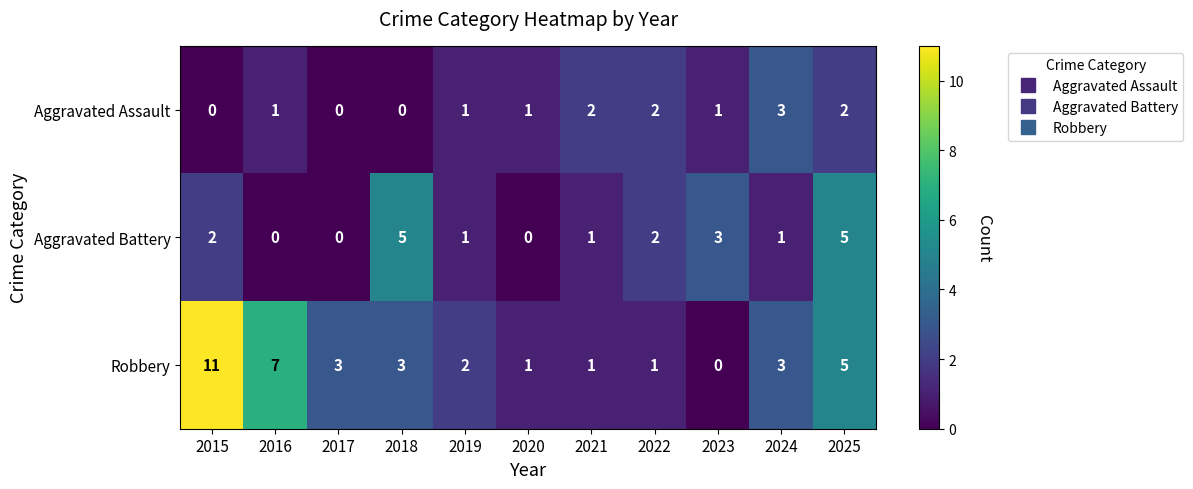

Between 2020 and 2025, which series saw the biggest shift?

Aggravated Battery